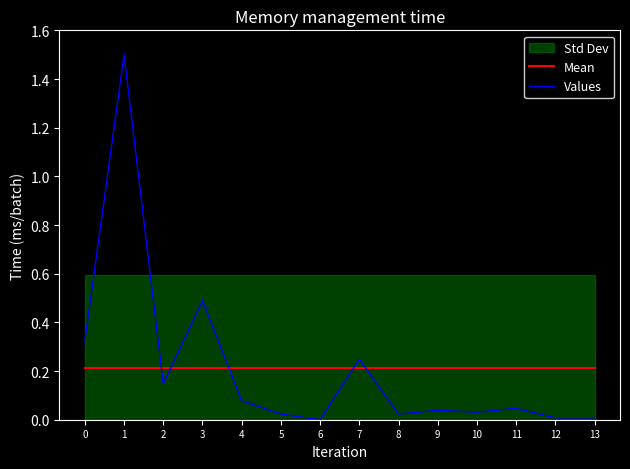

What is the sum of all Values values?

3.0